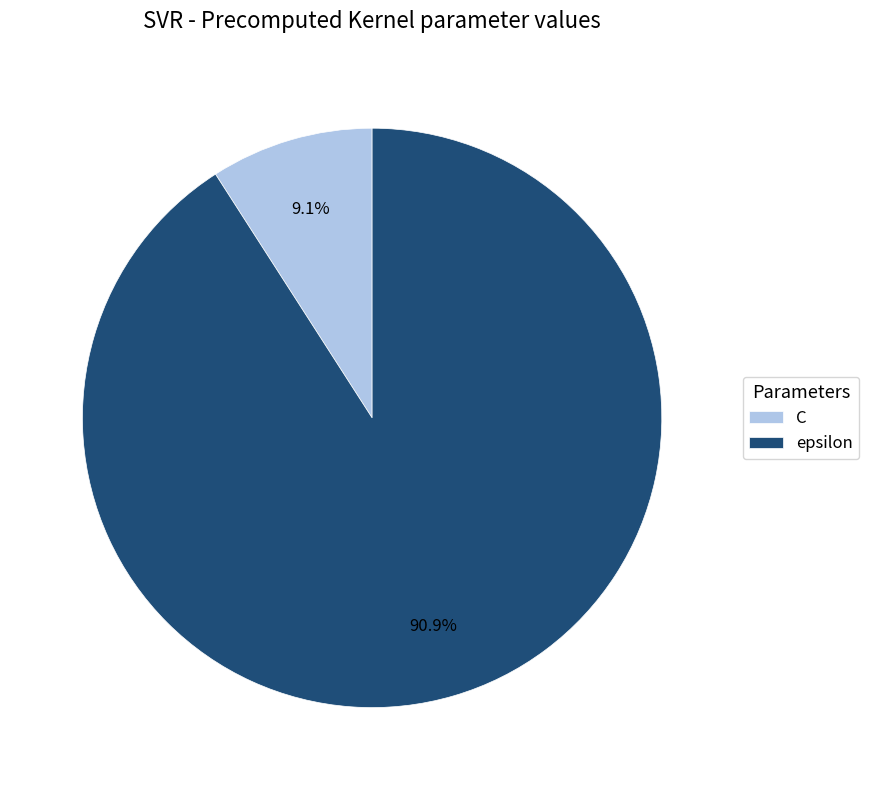

Is it true that epsilon is 91% of the pie?

True